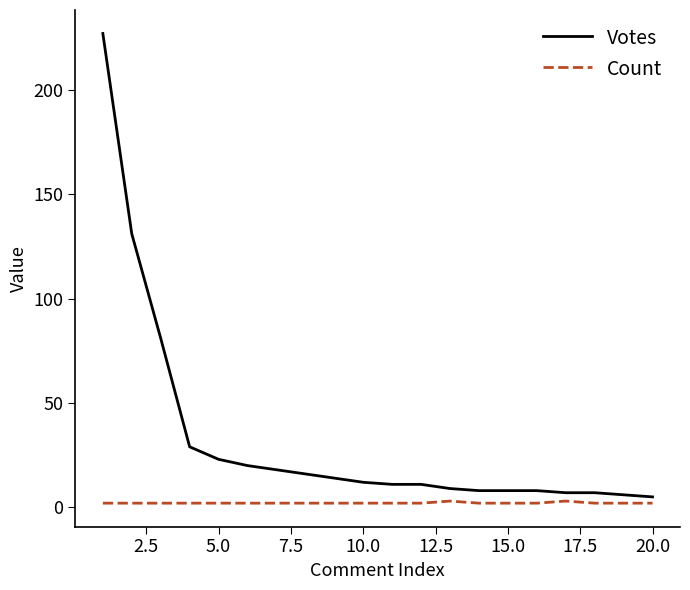

Which series has the widest spread of values?

Votes